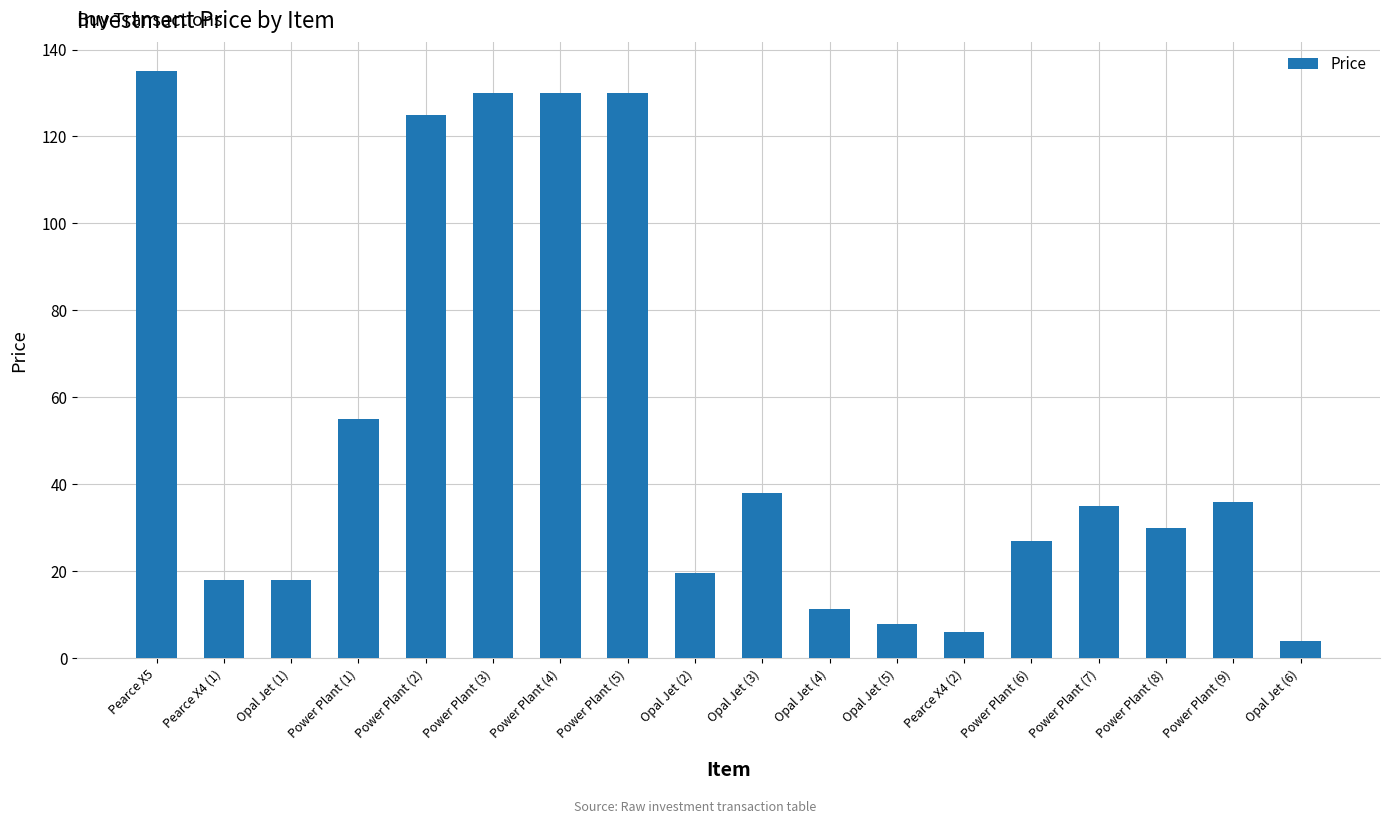

What is the label of the 3rd bar from the left?

Opal Jet (1)